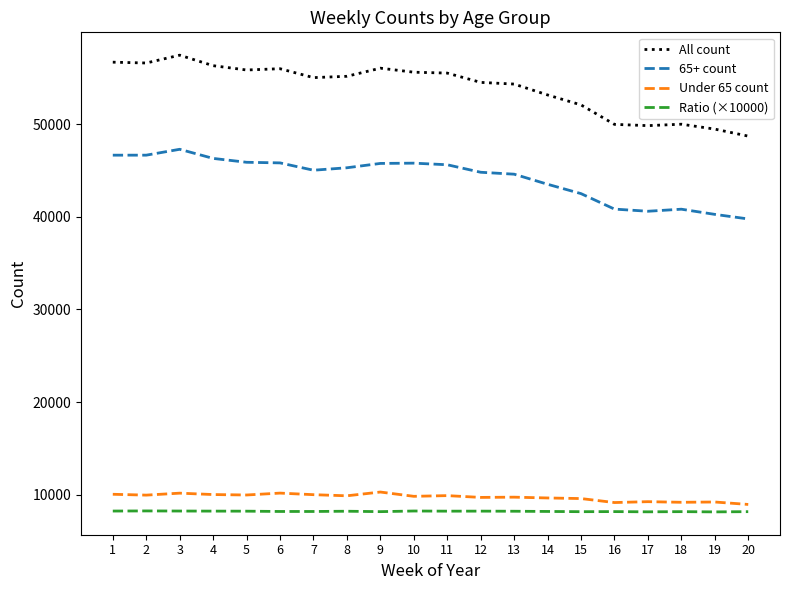

At which label is All count closest to 53074?

14